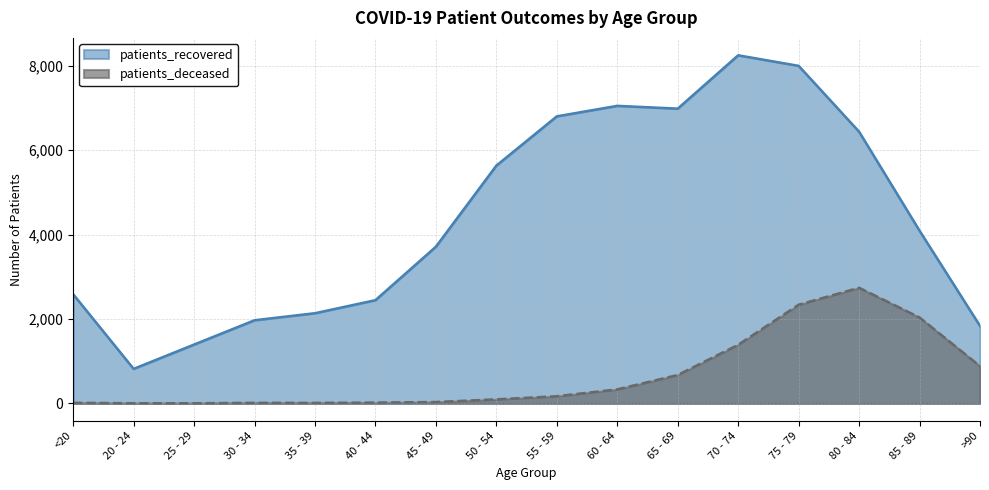

How many lines are shown in the chart?

2